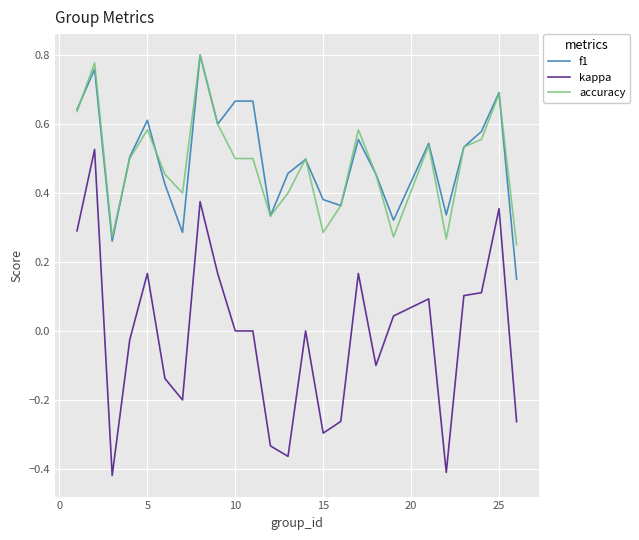

Which series has the largest range (max minus min)?

kappa